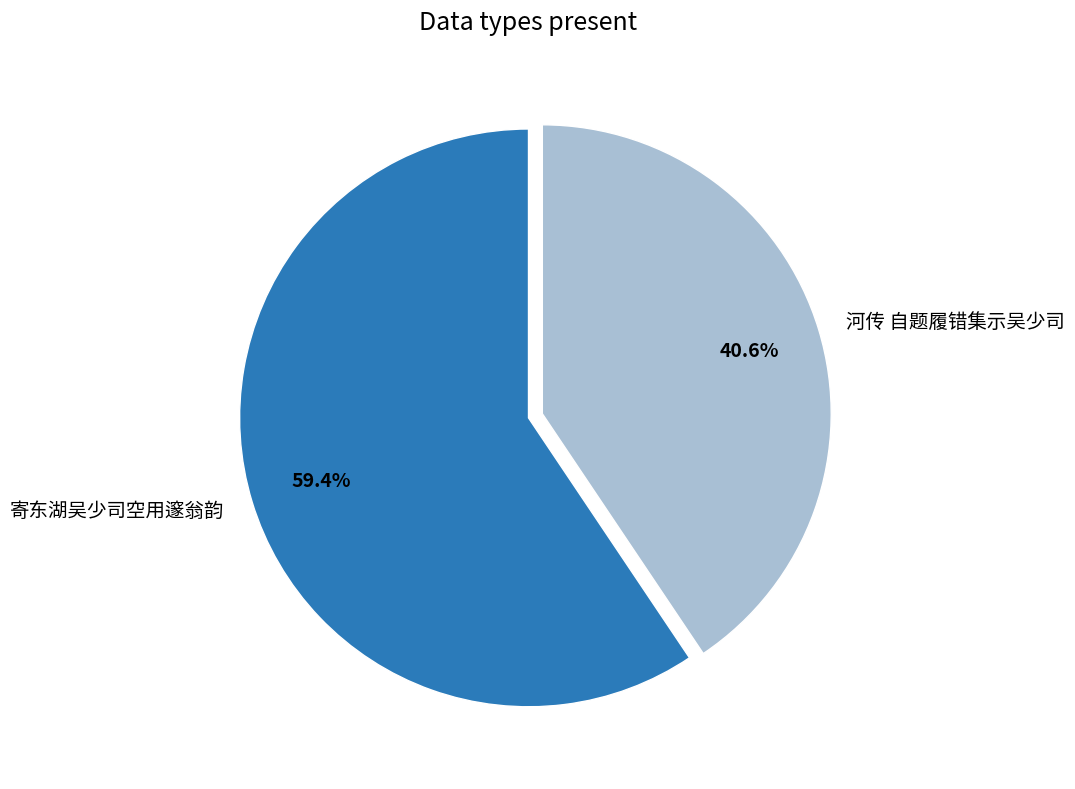

Is the sum of 河传 自题履错集示吴少司 and 寄东湖吴少司空用邃翁韵 greater than half?

Yes